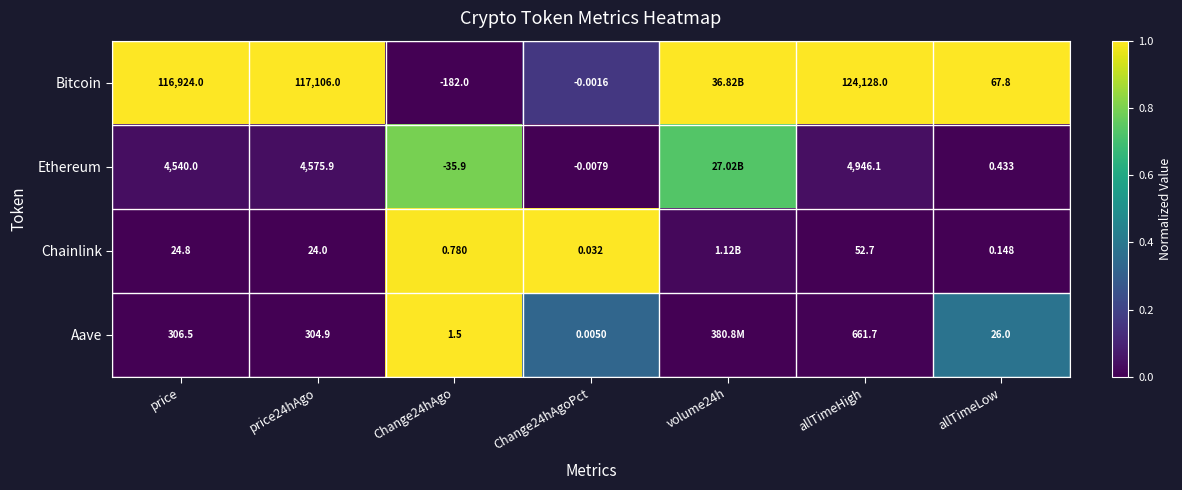

Between Change24hAgoPct and allTimeHigh, which series saw the biggest shift?

Bitcoin